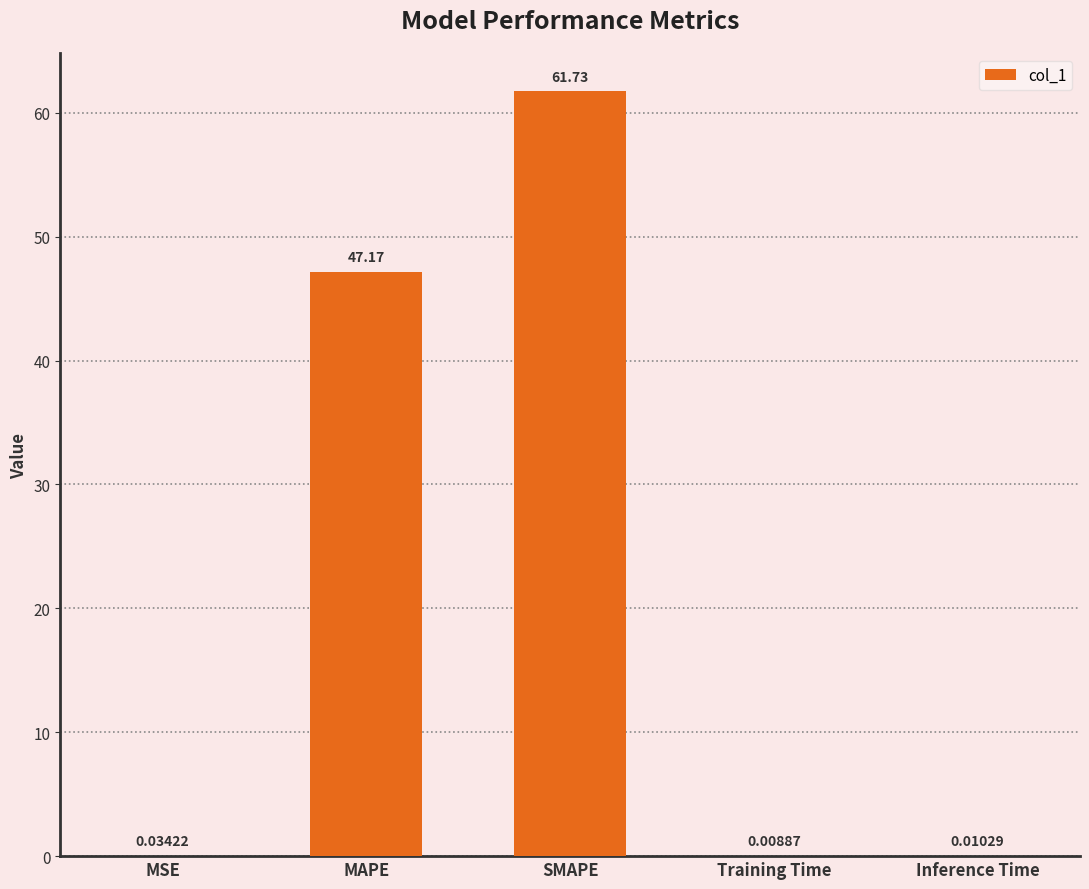

What is the sum of all values?

109.0